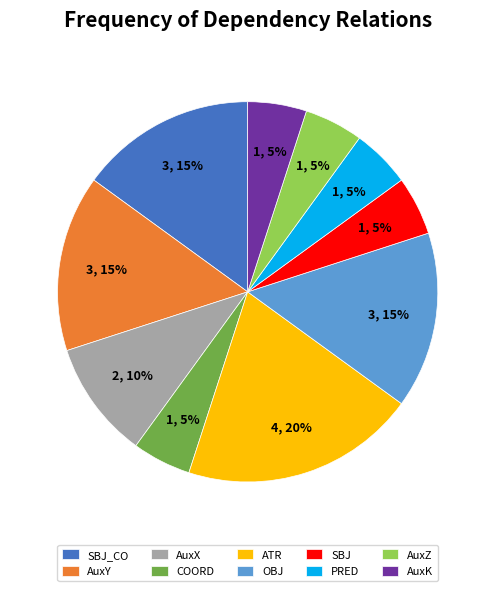

True or false: SBJ_CO accounts for 1% of the total.

False